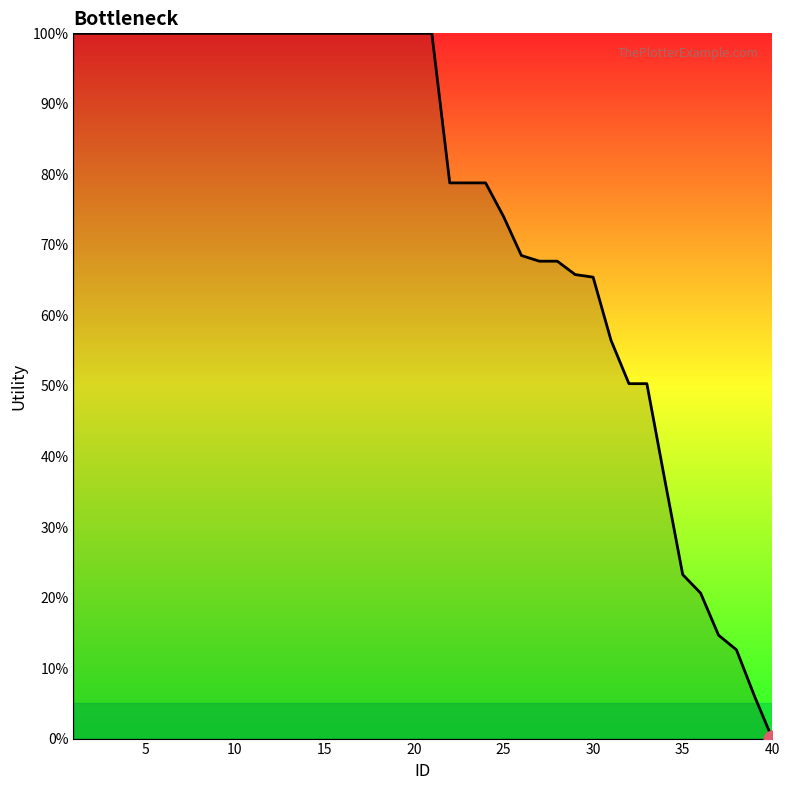

Does the chart display data point markers on the line(s)?

No